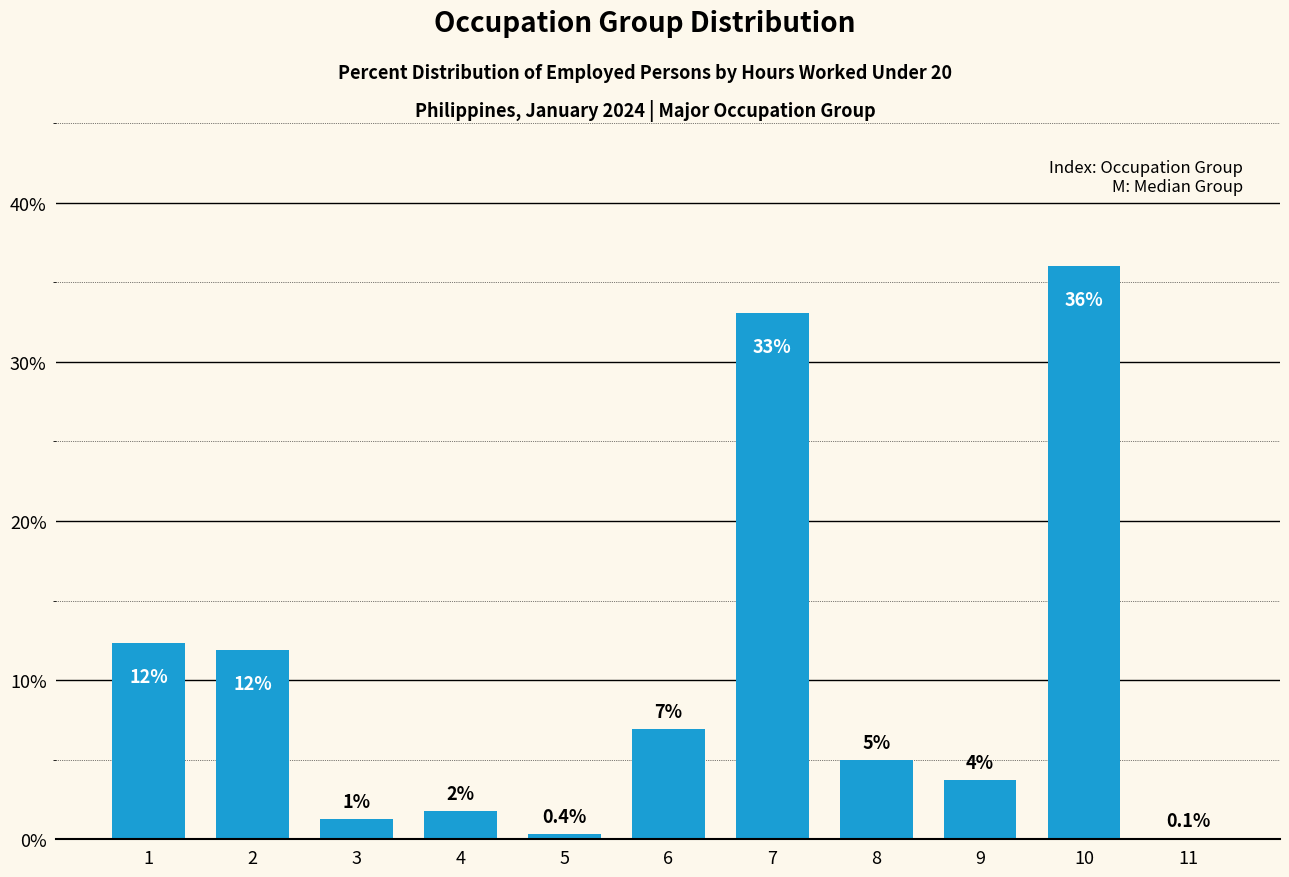

Are the bars horizontal?

No